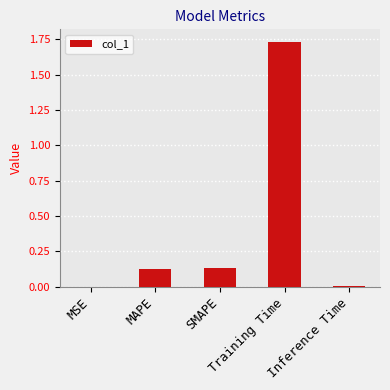

What is the sum of all values?

2.0